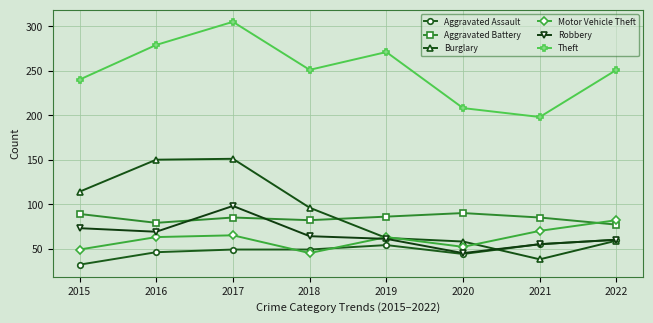

How many series are shown in this chart?

6